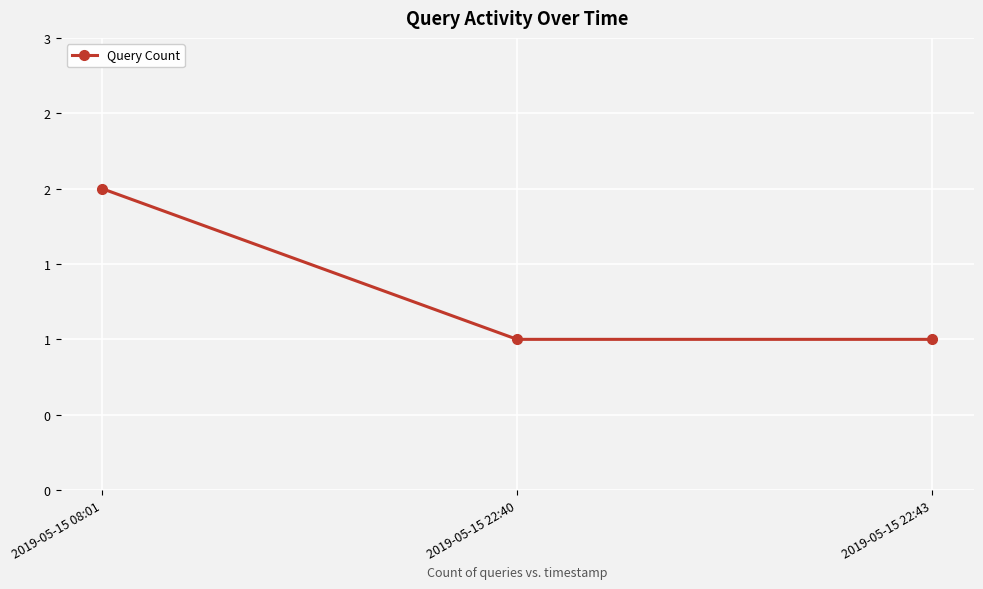

Is this an area chart (filled region under the line)?

No